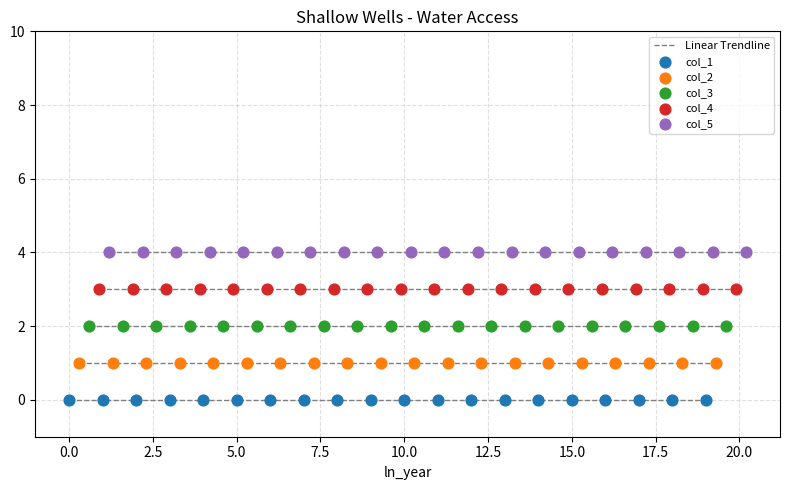

Which series reaches the maximum Y coordinate?

col_5